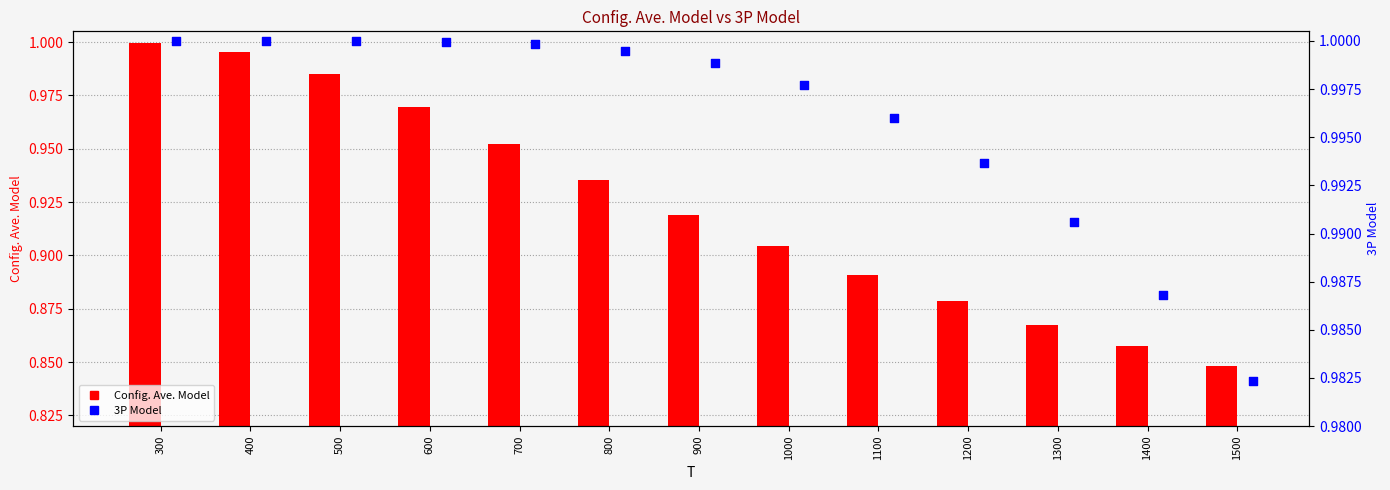

At which category is the sum across all series the highest?

300